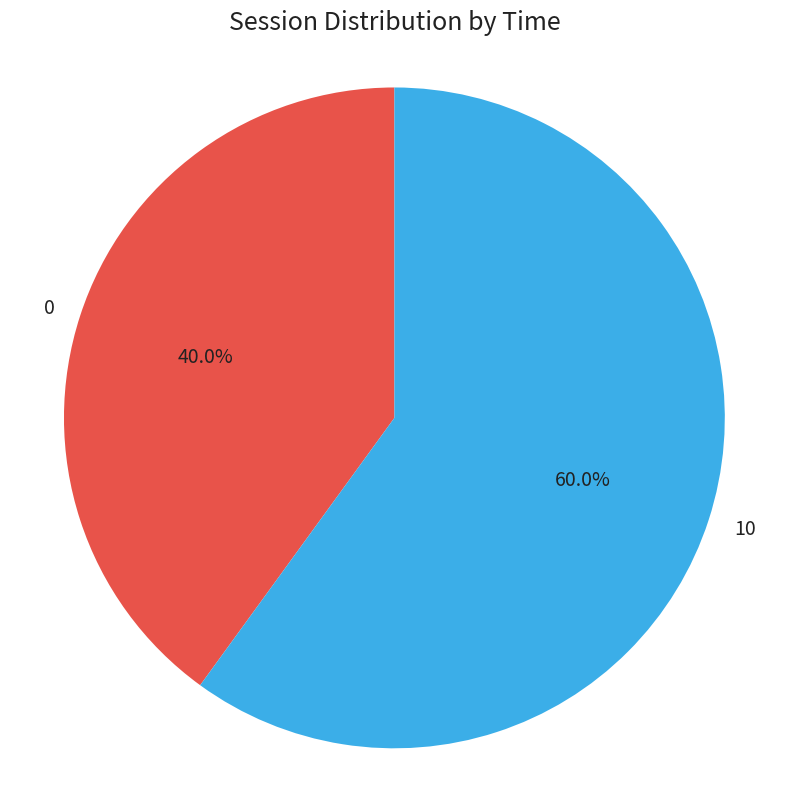

How much of the chart is everything except 0?

60.0%